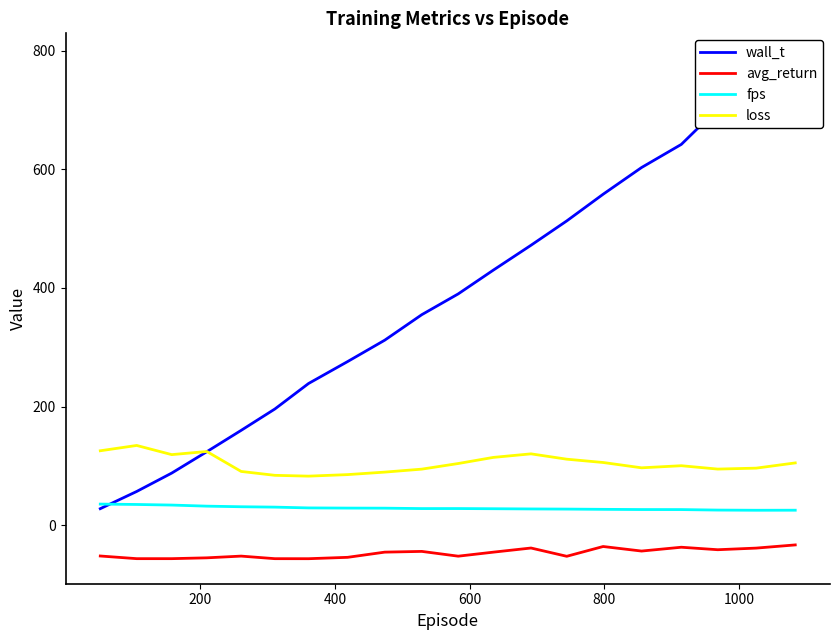

How many values in the fps series are below 28?

9